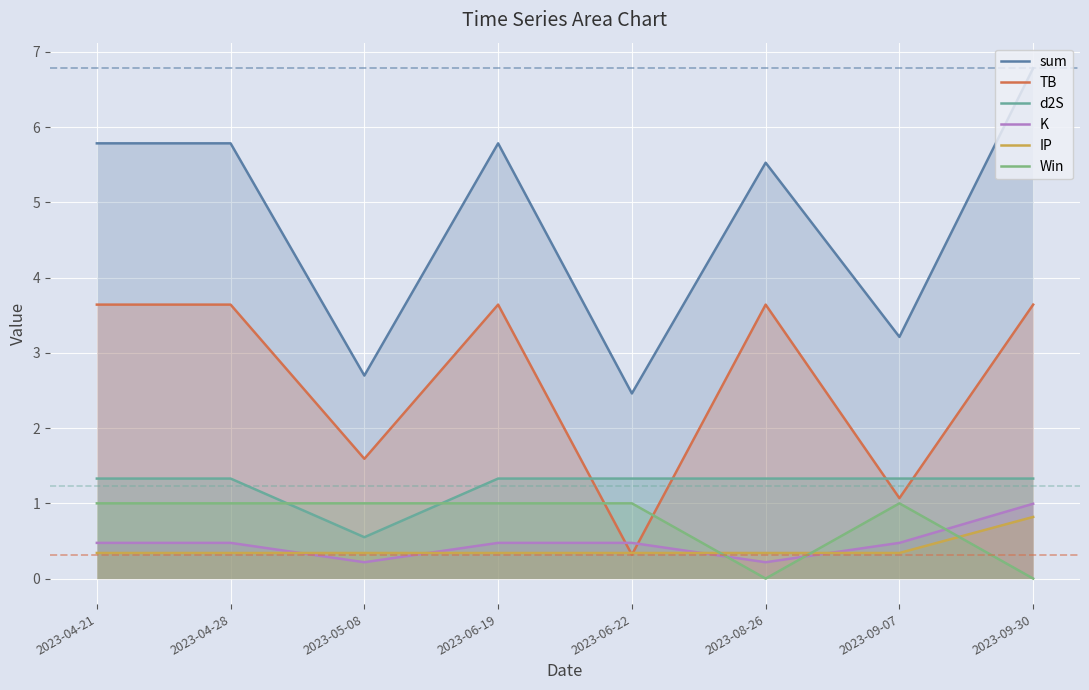

At which category does Win reach its first local valley?

2023-08-26